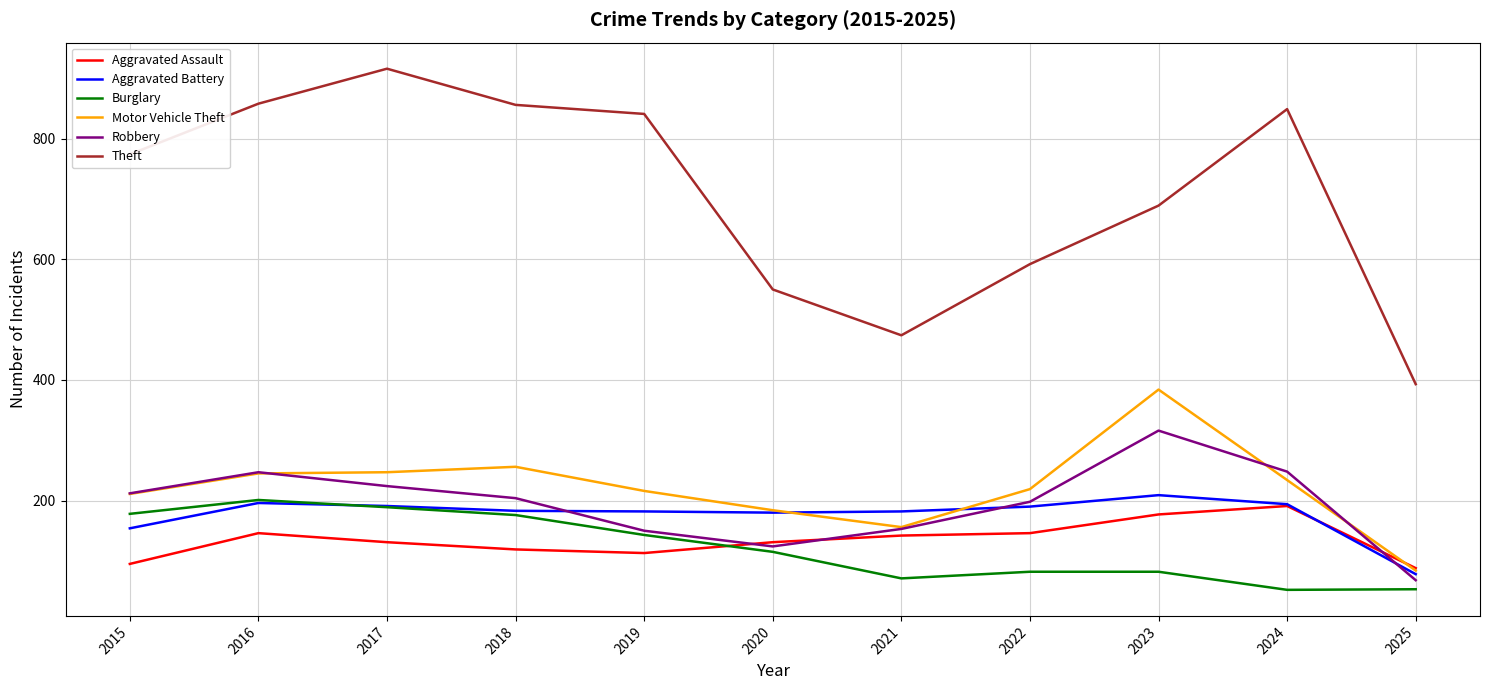

What is the average value of the Robbery series?

195